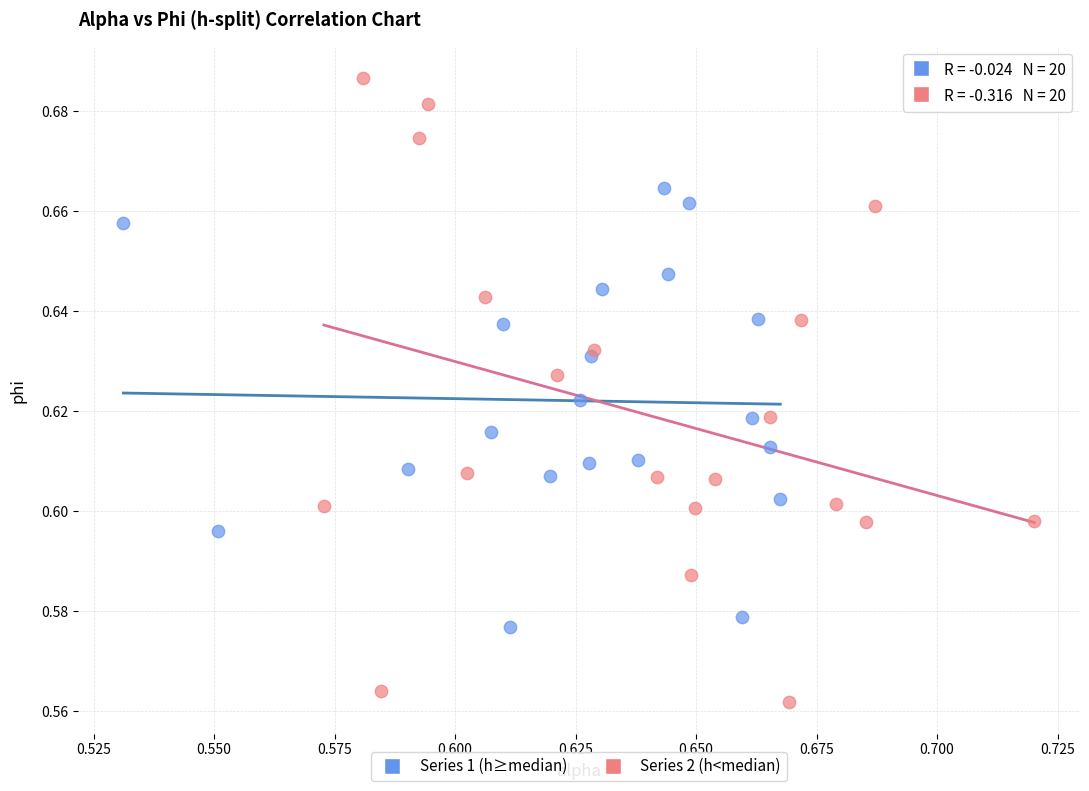

Which series has the largest Y range (max minus min)?

Series 2 (h<median)